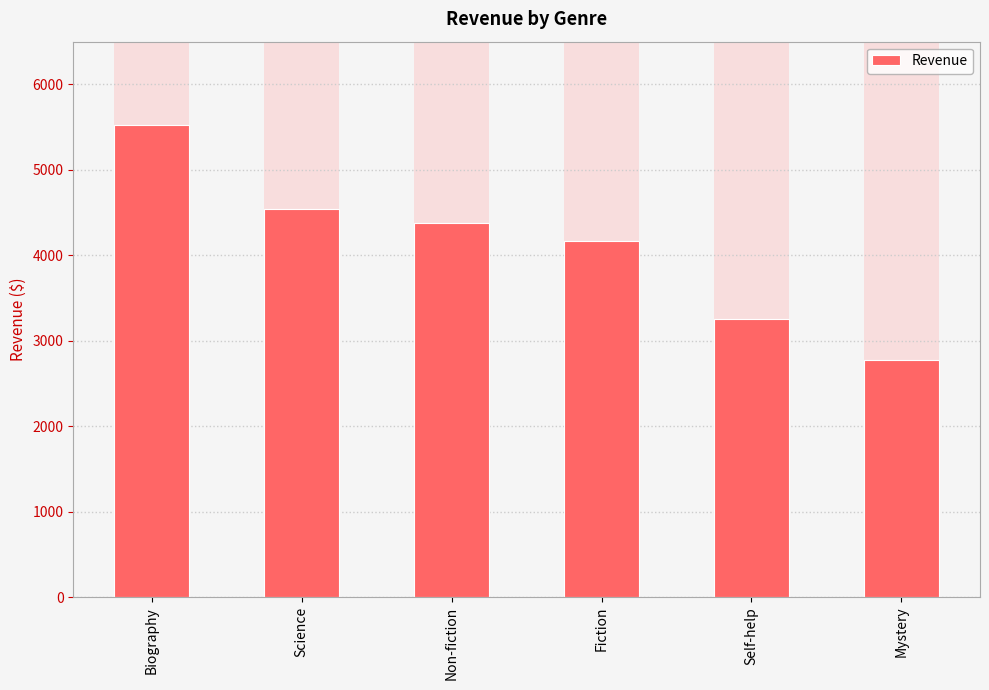

What is the difference between the maximum and minimum values?

2747.8